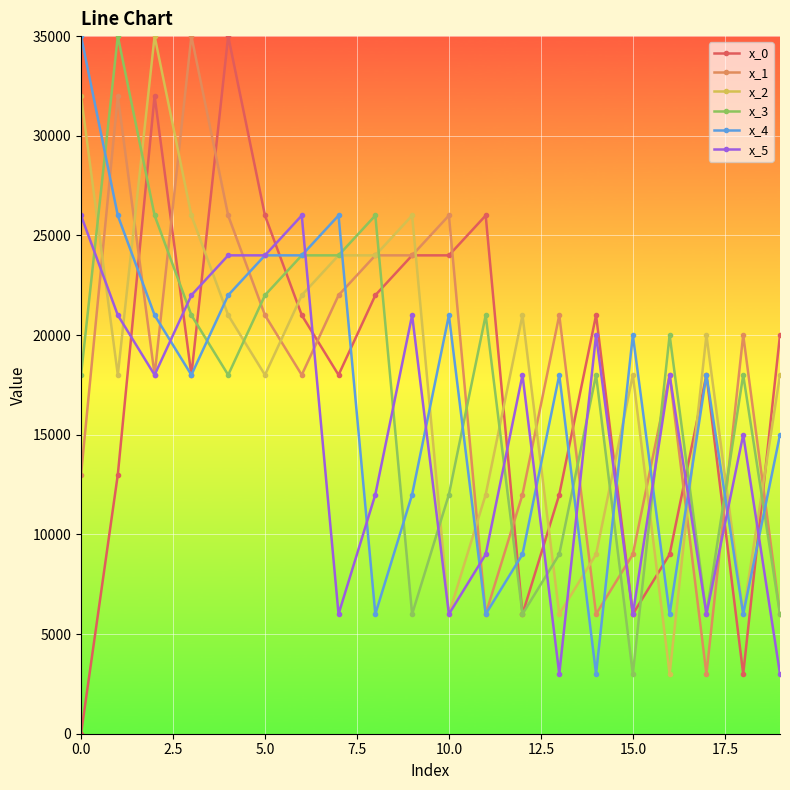

Which series has the widest spread of values?

x_0